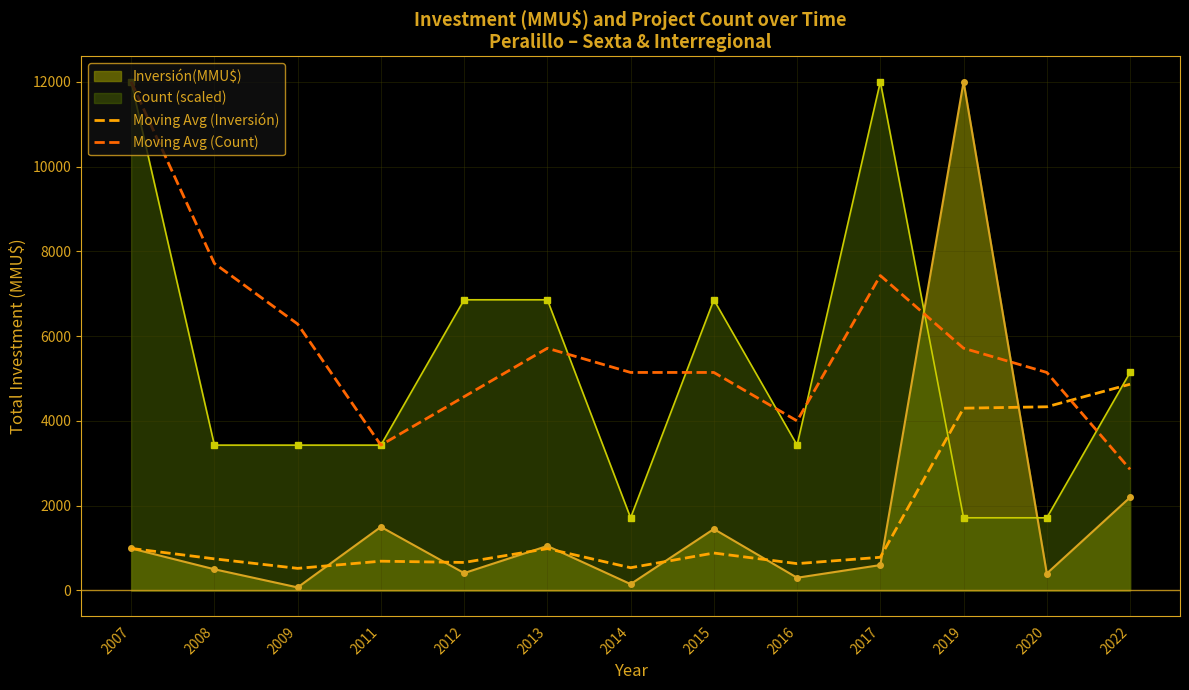

At which label is Inversión(MMU$) closest to 6036?

2022